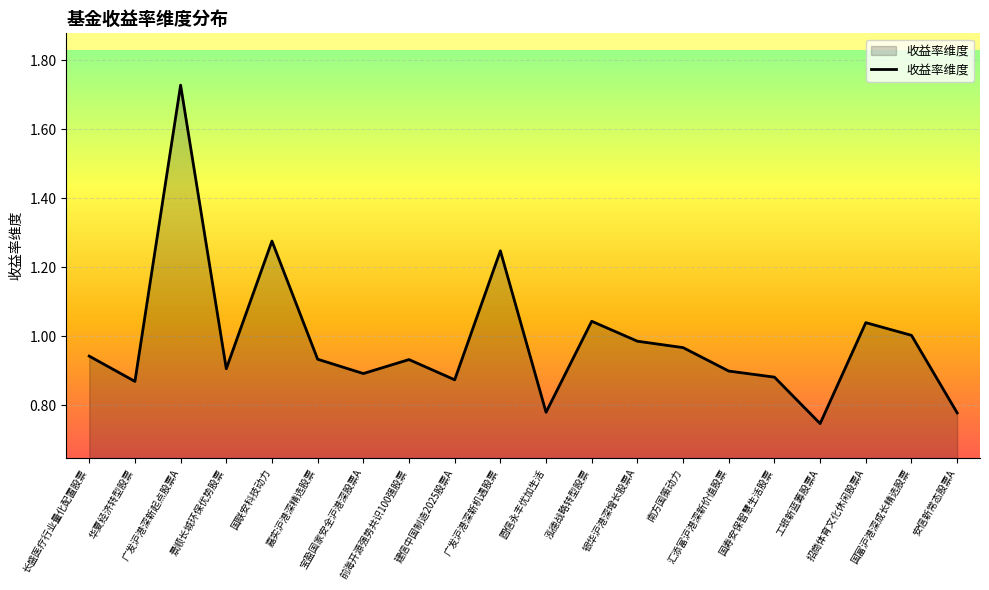

How many lines are shown in the chart?

1